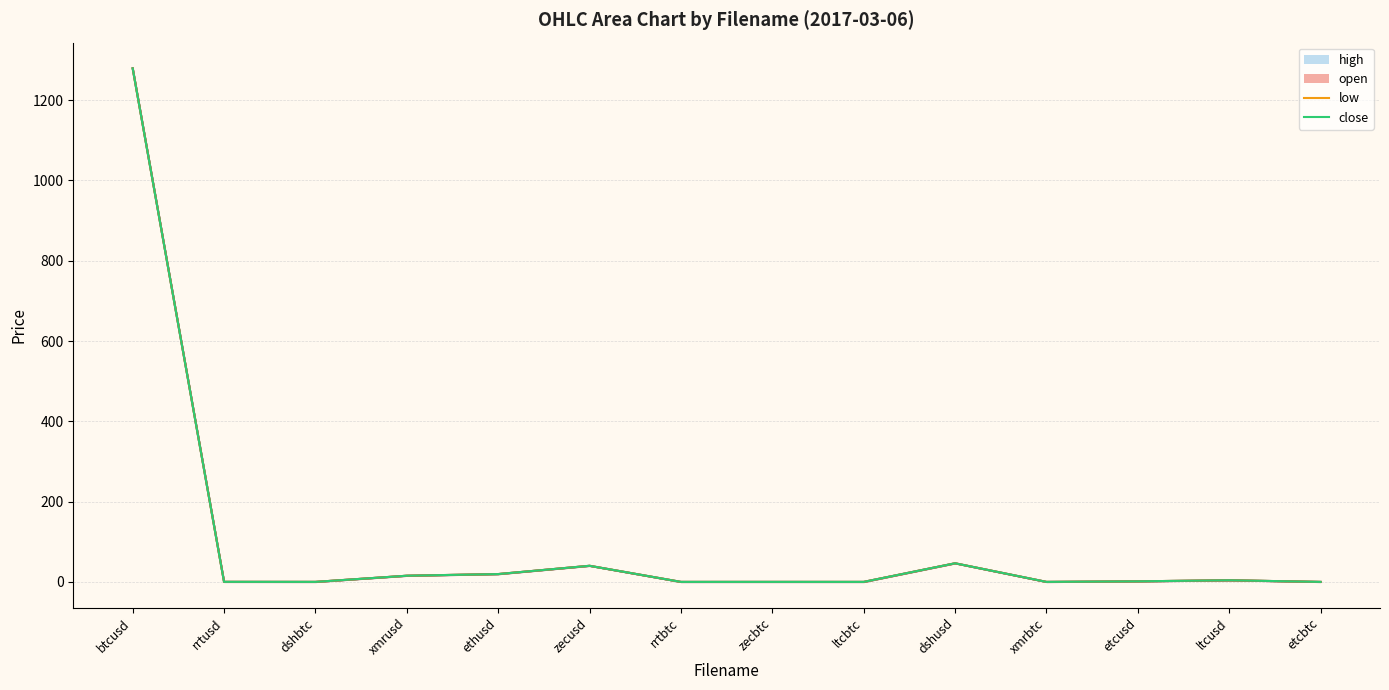

The value of open_line at xmrusd is 15.4. True or false?

True